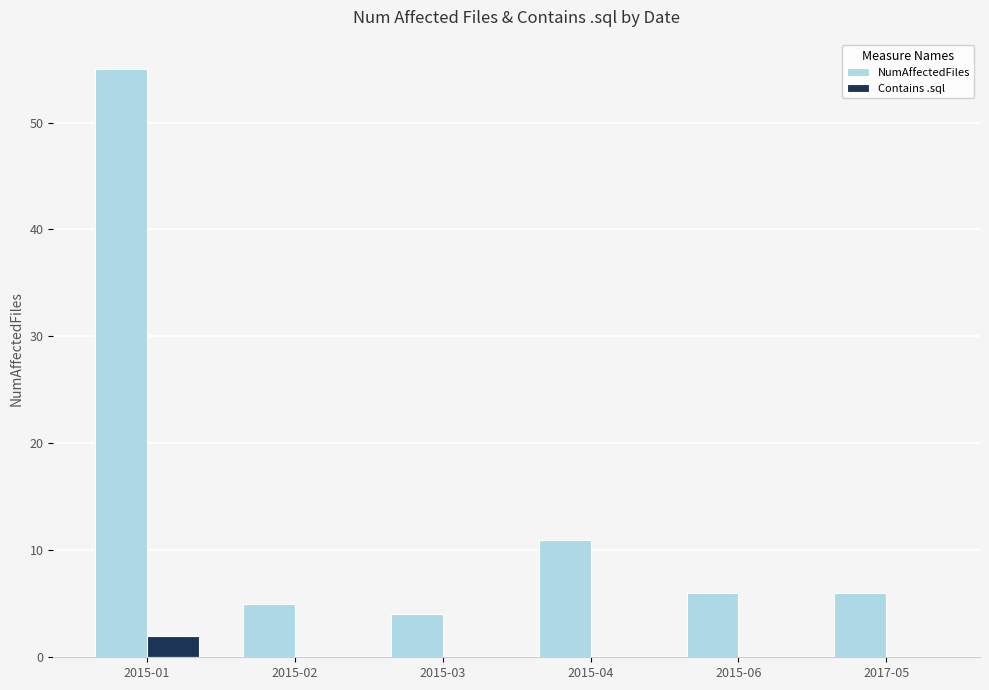

At which label is NumAffectedFiles closest to 29?

2015-04